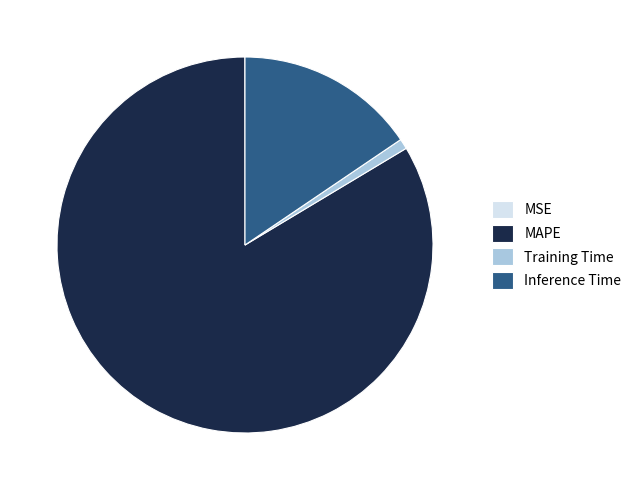

Which slice represents more than half of the pie?

MAPE